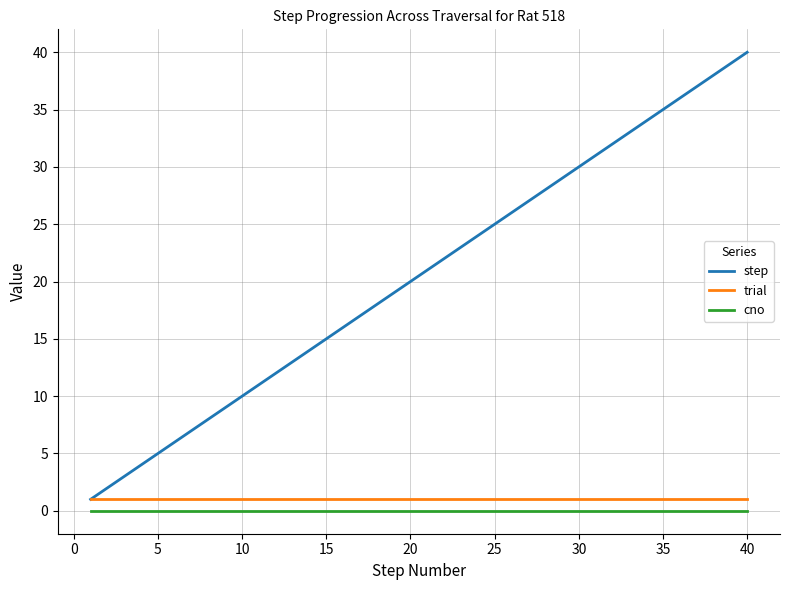

Reading right to left, extract all data points from this chart.

step: 40	39	38	37	36	35	34	33	32	31	30	29	28	27	26	25	24	23	22	21	20	19	18	17	16	15	14	13	12	11	10	9	8	7	6	5	4	3	2	1
trial: 1	1	1	1	1	1	1	1	1	1	1	1	1	1	1	1	1	1	1	1	1	1	1	1	1	1	1	1	1	1	1	1	1	1	1	1	1	1	1	1
cno: 0	0	0	0	0	0	0	0	0	0	0	0	0	0	0	0	0	0	0	0	0	0	0	0	0	0	0	0	0	0	0	0	0	0	0	0	0	0	0	0